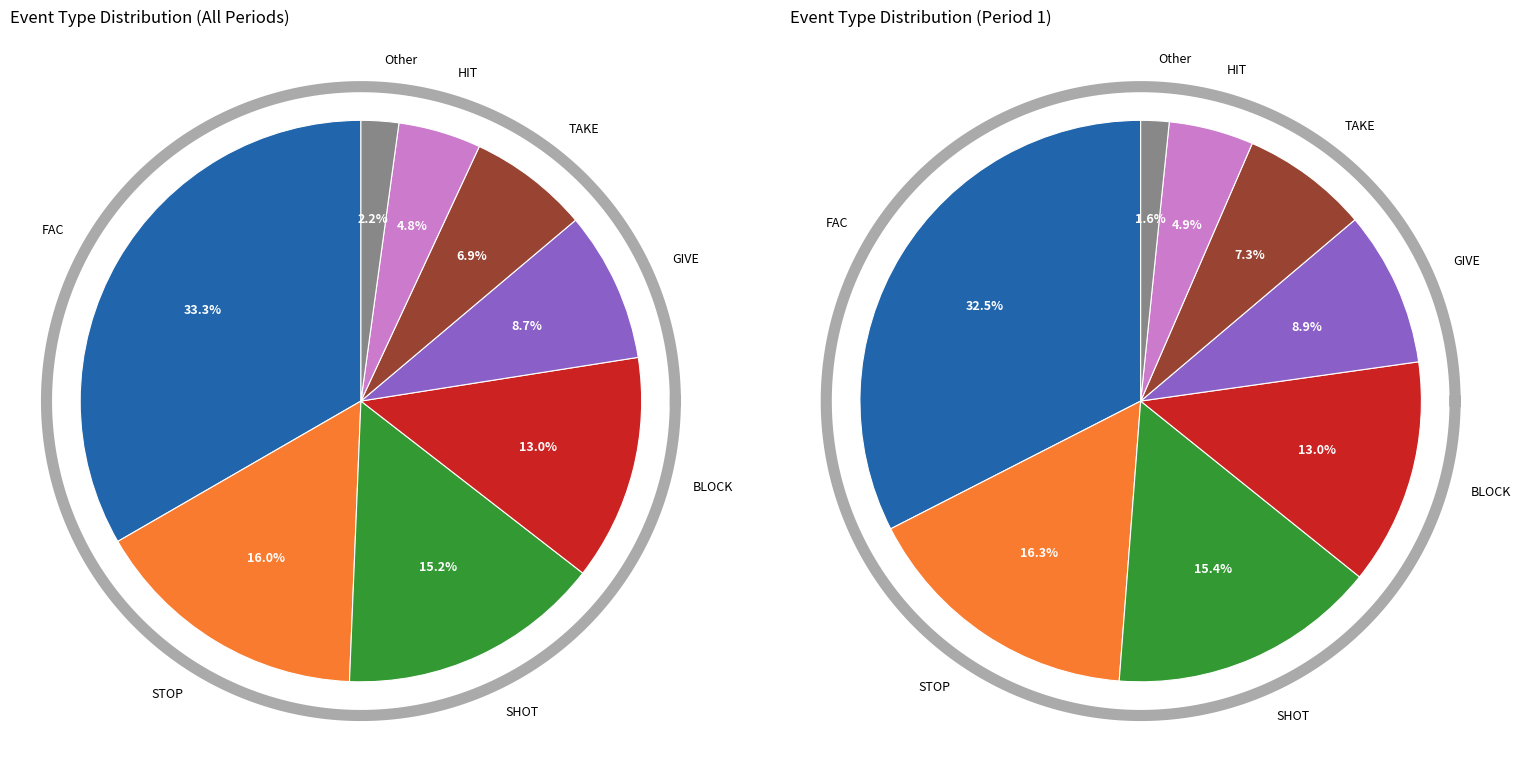

To the nearest percent, what percentage of the pie is FAC?

33%